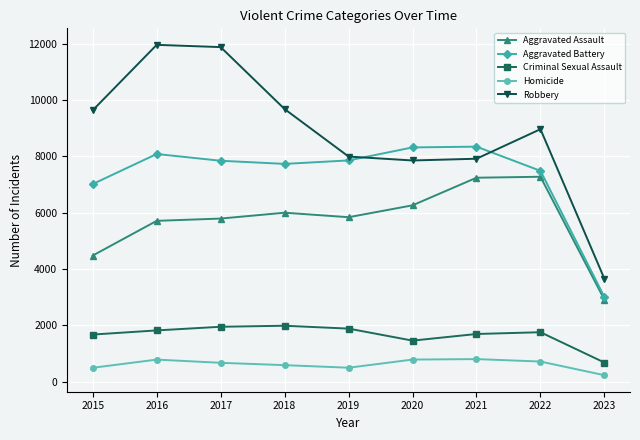

True or false: Aggravated Assault has more than 0 interior local peaks.

True